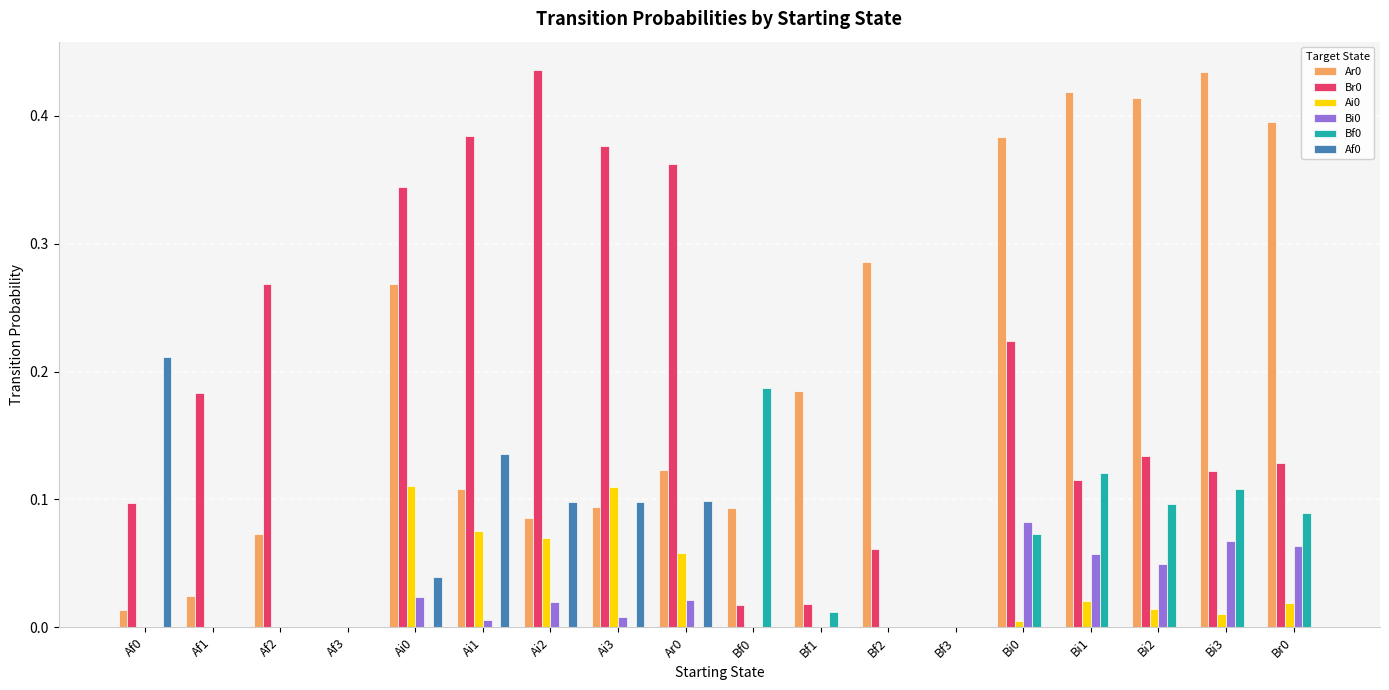

True or false: Br0 has a value of 0.0 at Af3.

True